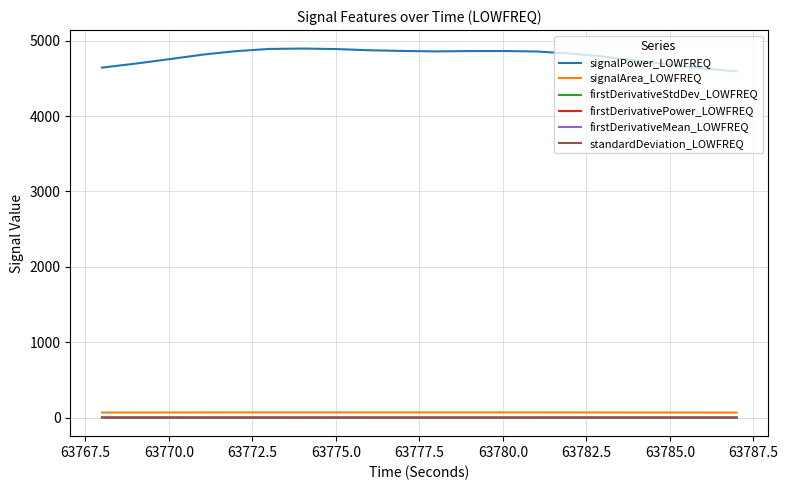

How many values in the signalArea_LOWFREQ series are below 69?

7